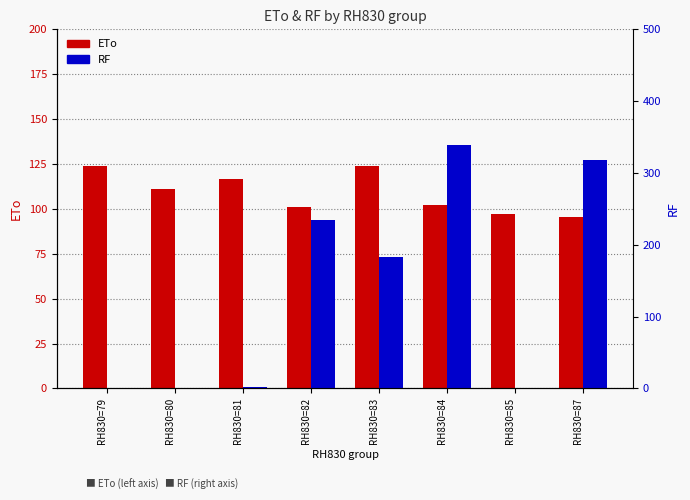

What is the approximate value of ETo at RH830=79?

124.1